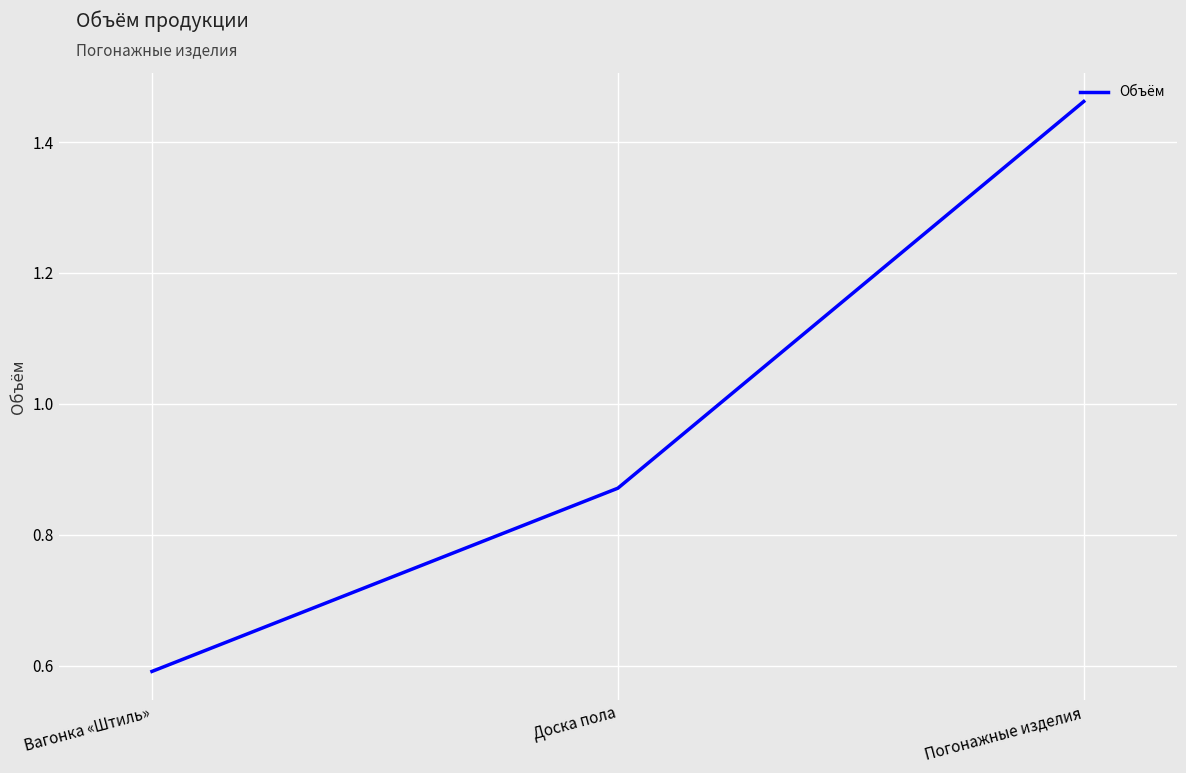

Where is the data nearest to the value 1?

Доска пола